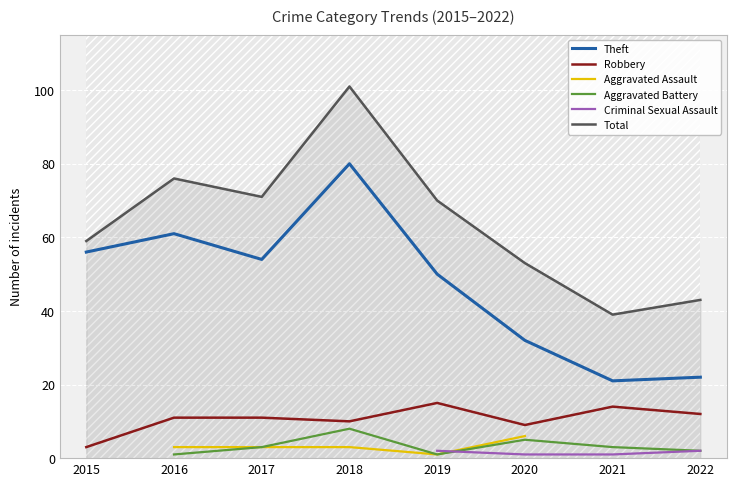

Which series has the largest total across all categories?

Total